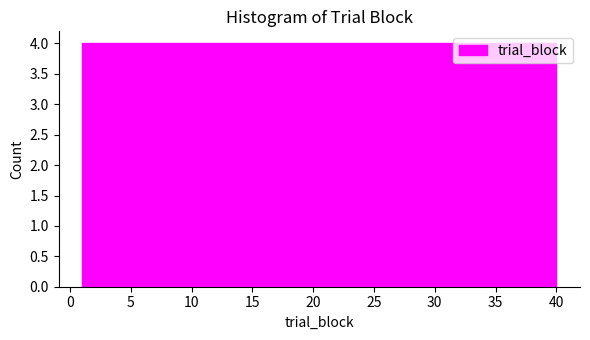

What is the height of the bar covering 20.5 to 24.4 on the x-axis? Neither the bar edges nor the heights are printed on the chart, so give them approximately, as read against the axes.

4